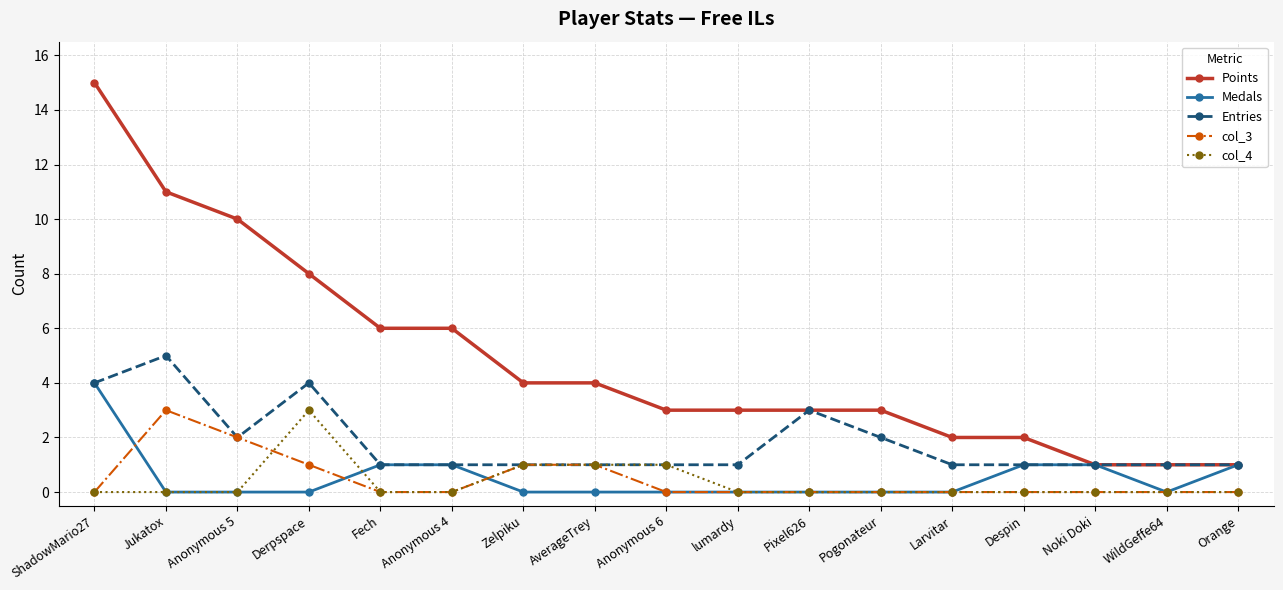

How many lines are shown in the chart?

5